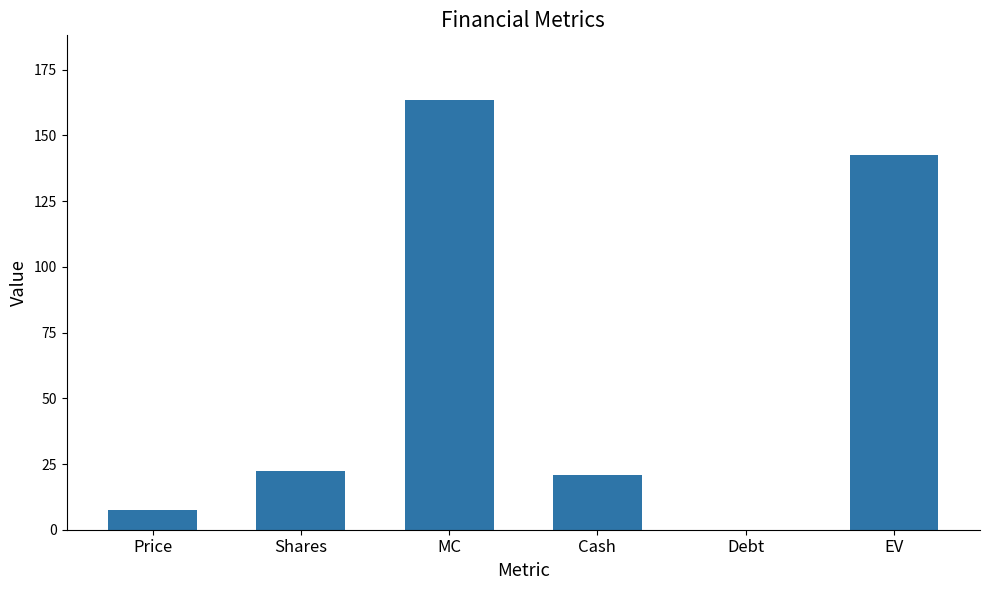

What is the sum of the values at Shares and Cash?

43.2